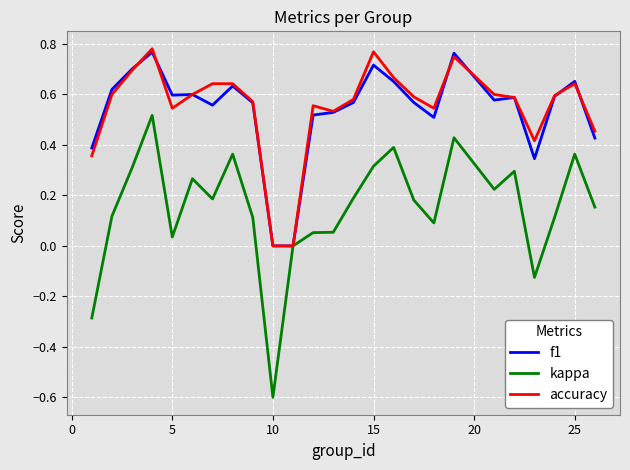

What is the minimum value shown in the chart?

-0.6